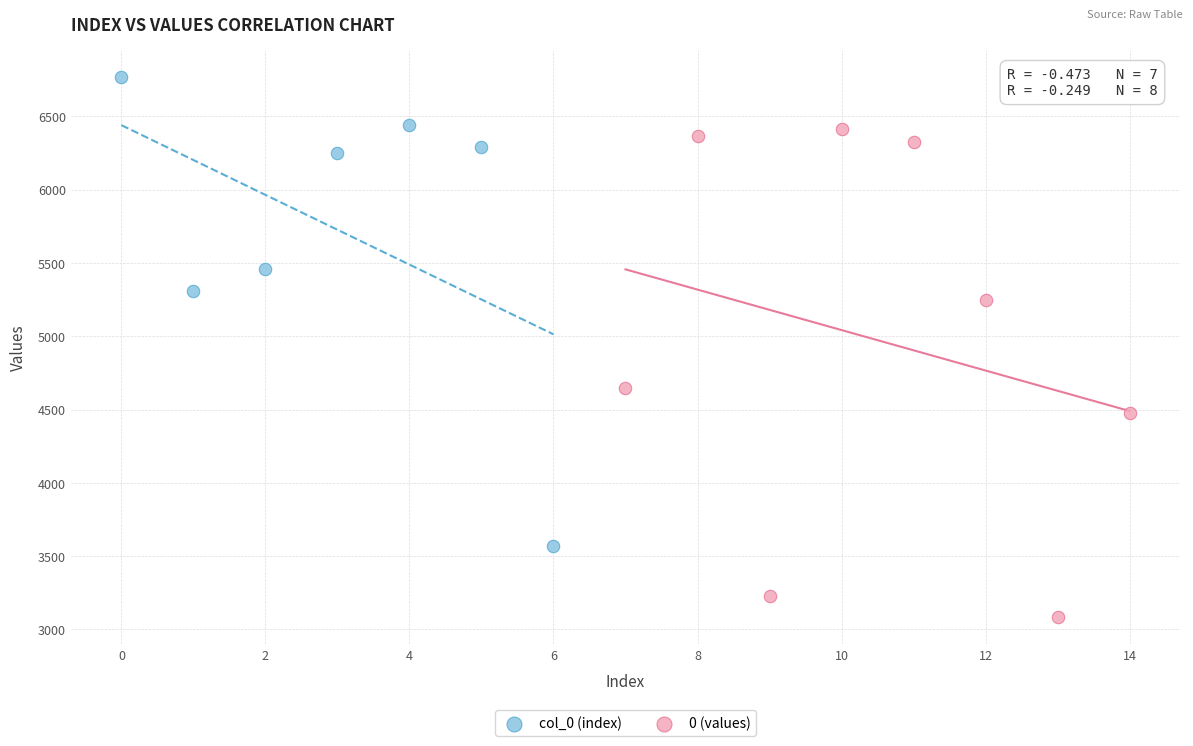

Which series contains the lowest Y value?

0 (values)